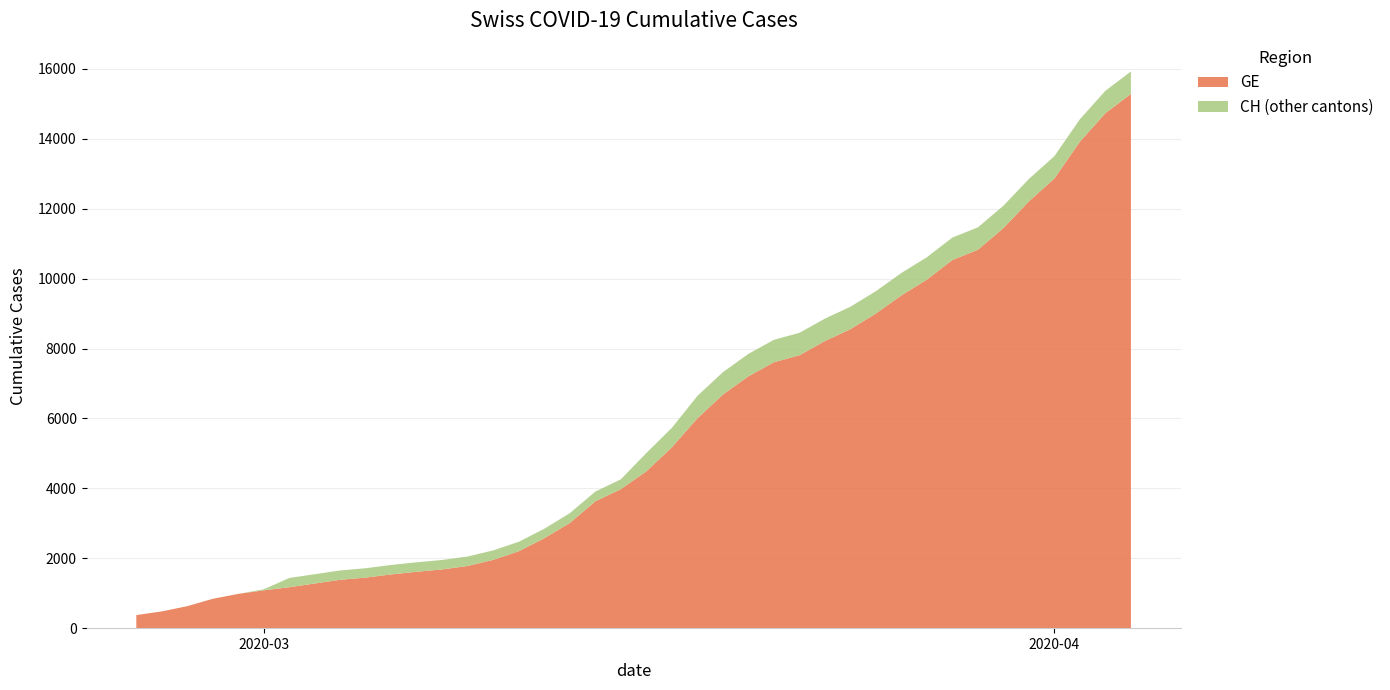

Reading left to right, transcribe all the data shown in this chart.

CH: 0=375	1=479	2=630	3=840	4=981	5=1113	6=1436	7=1544	8=1652	9=1715	10=1809	11=1885	12=1952	13=2051	14=2226	15=2472	16=2845	17=3291	18=3908	19=4259	20=5012	21=5731	22=6644	23=7323	24=7847	25=8249	26=8449	27=8855	28=9196	29=9642	30=10162	31=10613	32=11175	33=11467	34=12086	35=12852	36=13505	37=14561	38=15375	39=15926
GE: 0=375	1=479	2=630	3=840	4=981	5=1083	6=1171	7=1278	8=1384	9=1447	10=1538	11=1614	12=1681	13=1780	14=1955	15=2201	16=2574	17=3010	18=3627	19=3978	20=4485	21=5174	22=6002	23=6681	24=7205	25=7607	26=7807	27=8213	28=8554	29=9000	30=9520	31=9971	32=10533	33=10825	34=11444	35=12210	36=12863	37=13919	38=14733	39=15284